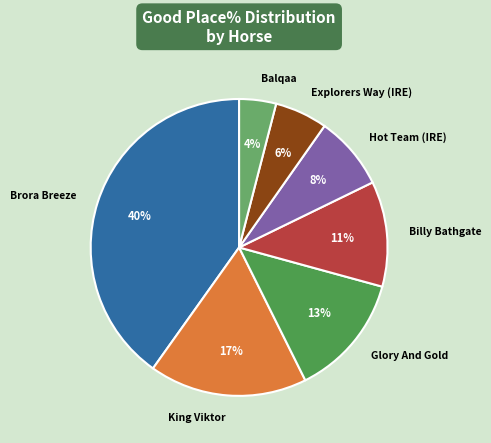

To the nearest percent, what is the difference between the largest and smallest slice percentages?

36%